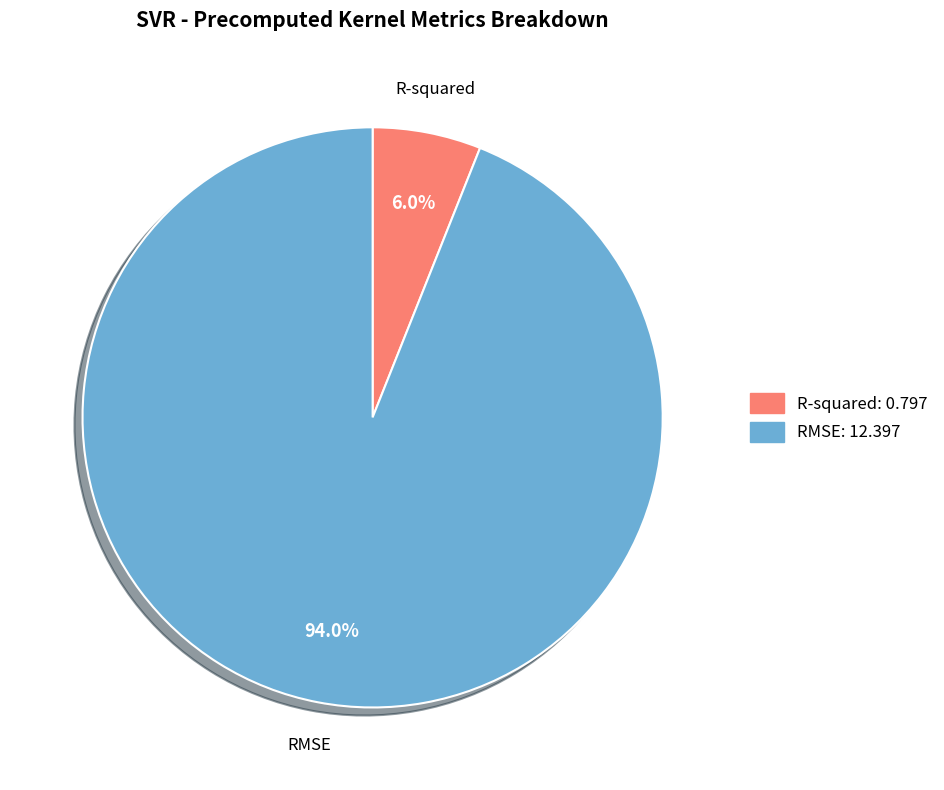

How many segments does this pie chart have?

2